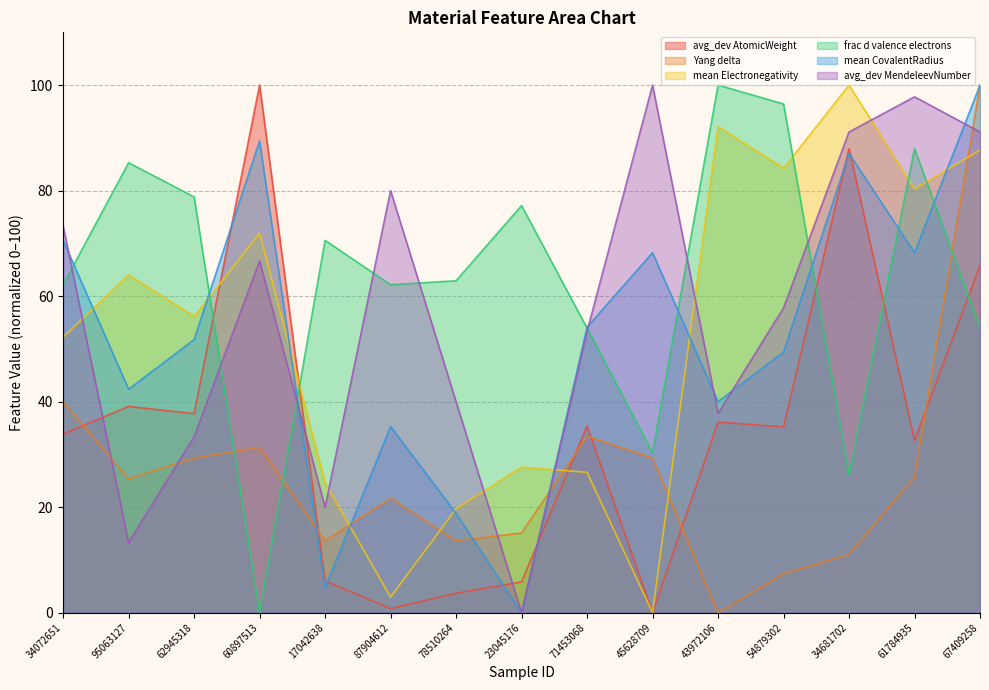

Rank the categories by YangSolidSolution|Yang delta value from lowest to highest.

43972106, 54879302, 34681702, 17042638, 78510264, 23045176, 87904612, 95063127, 61784935, 62945318, 45628709, 60897513, 71453068, 34072651, 67409258